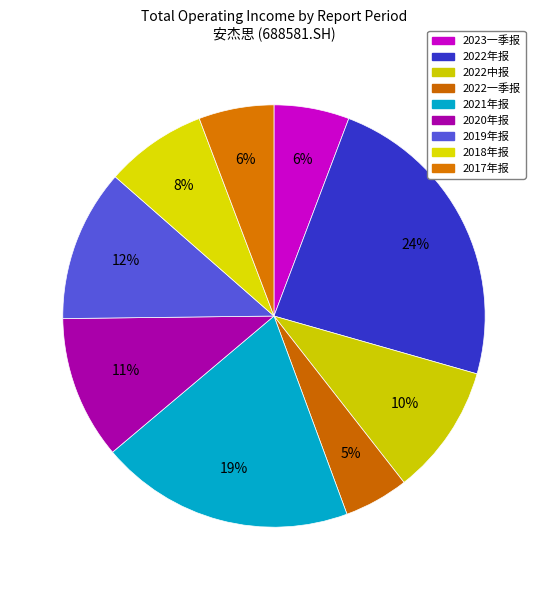

Which category has the smallest portion of the pie?

2022一季报